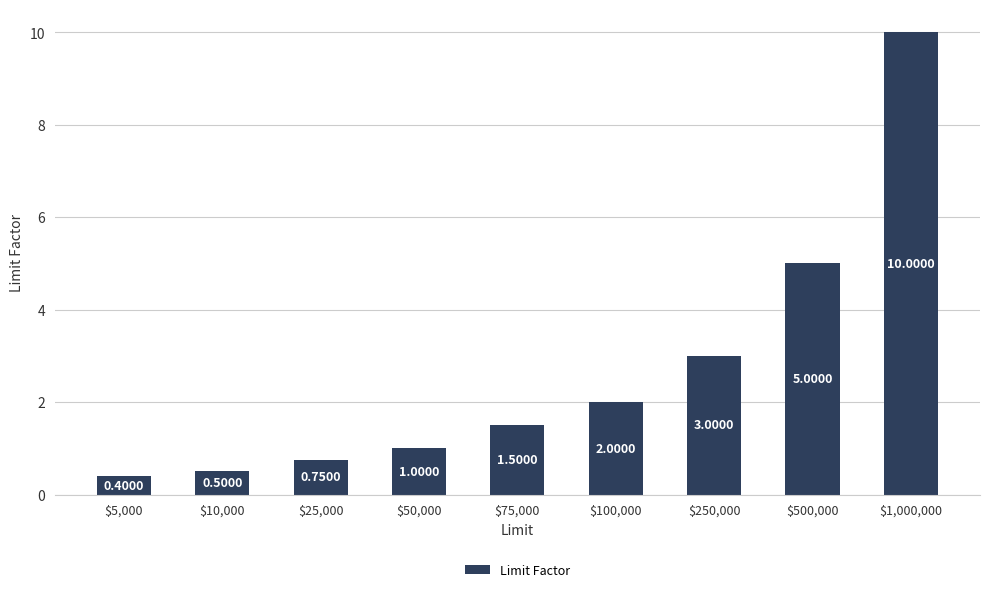

Rank the categories by value from lowest to highest.

$5,000, $10,000, $25,000, $50,000, $75,000, $100,000, $250,000, $500,000, $1,000,000